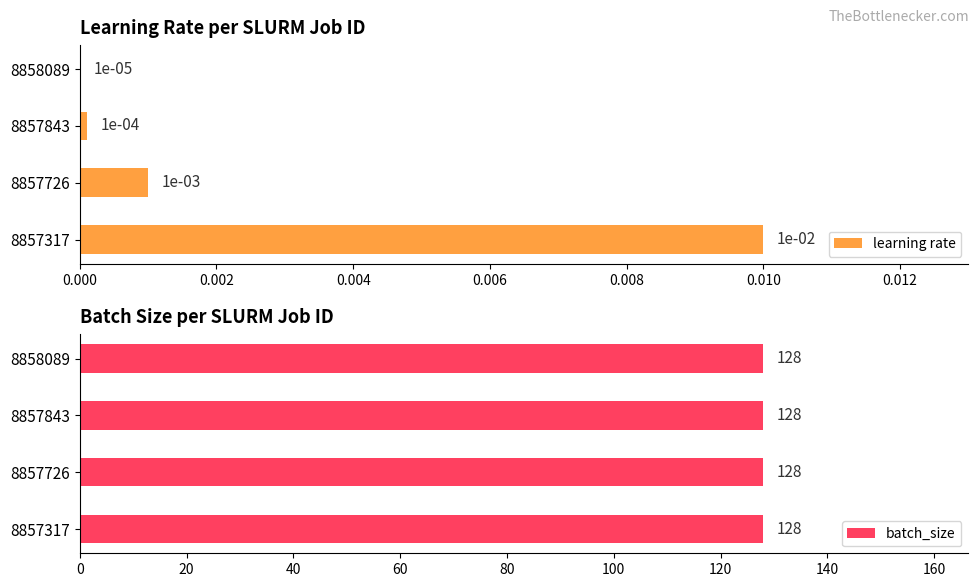

At which label is learning rate closest to 0?

8858089